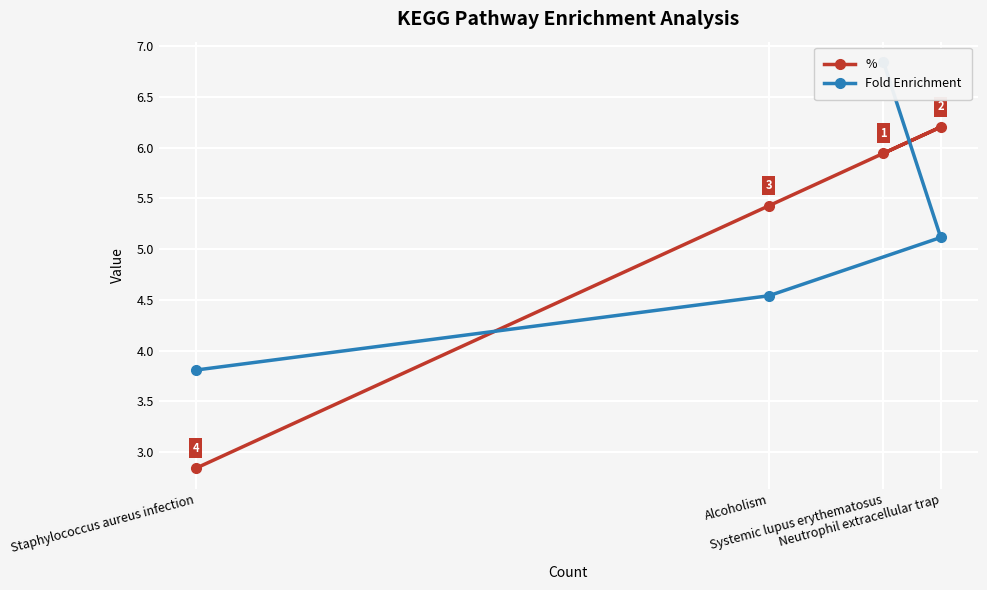

What is the total value across all series at Systemic lupus erythematosus?

12.8